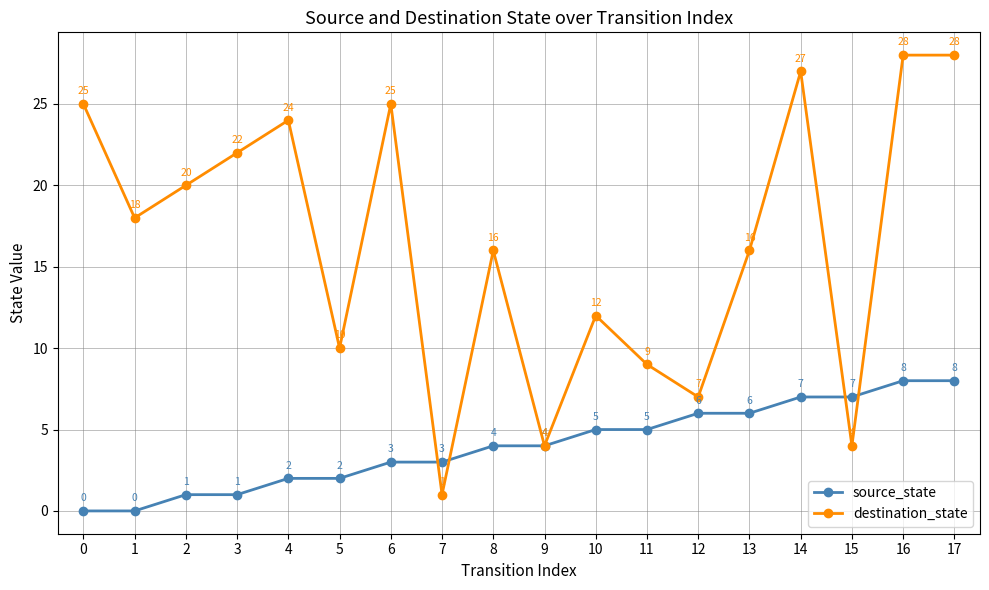

Which series has the largest range (max minus min)?

destination_state